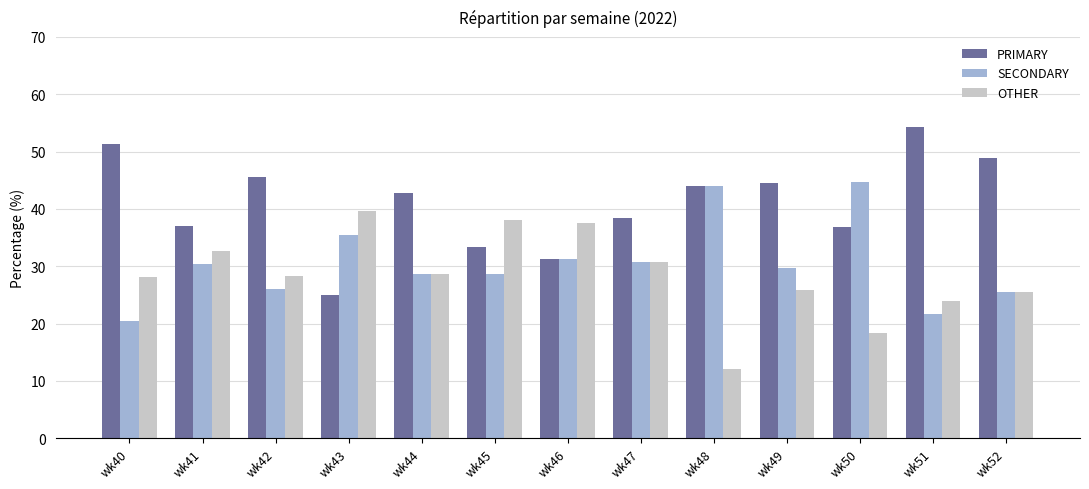

The value of PRIMARY at wk47 is 63.6. True or false?

False